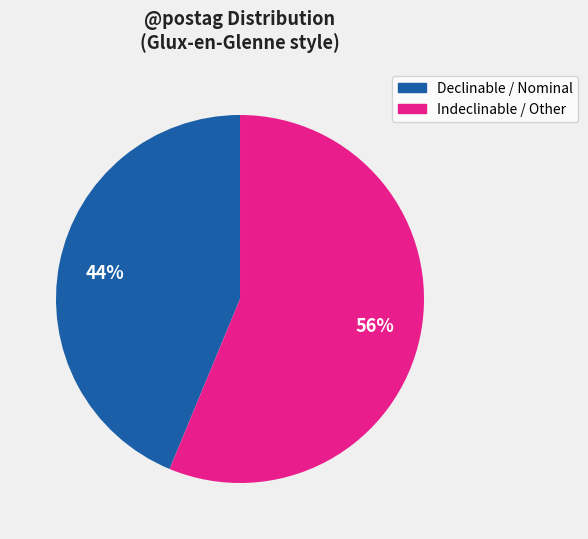

Does Declinable / Nominal account for over 50% of the chart?

No